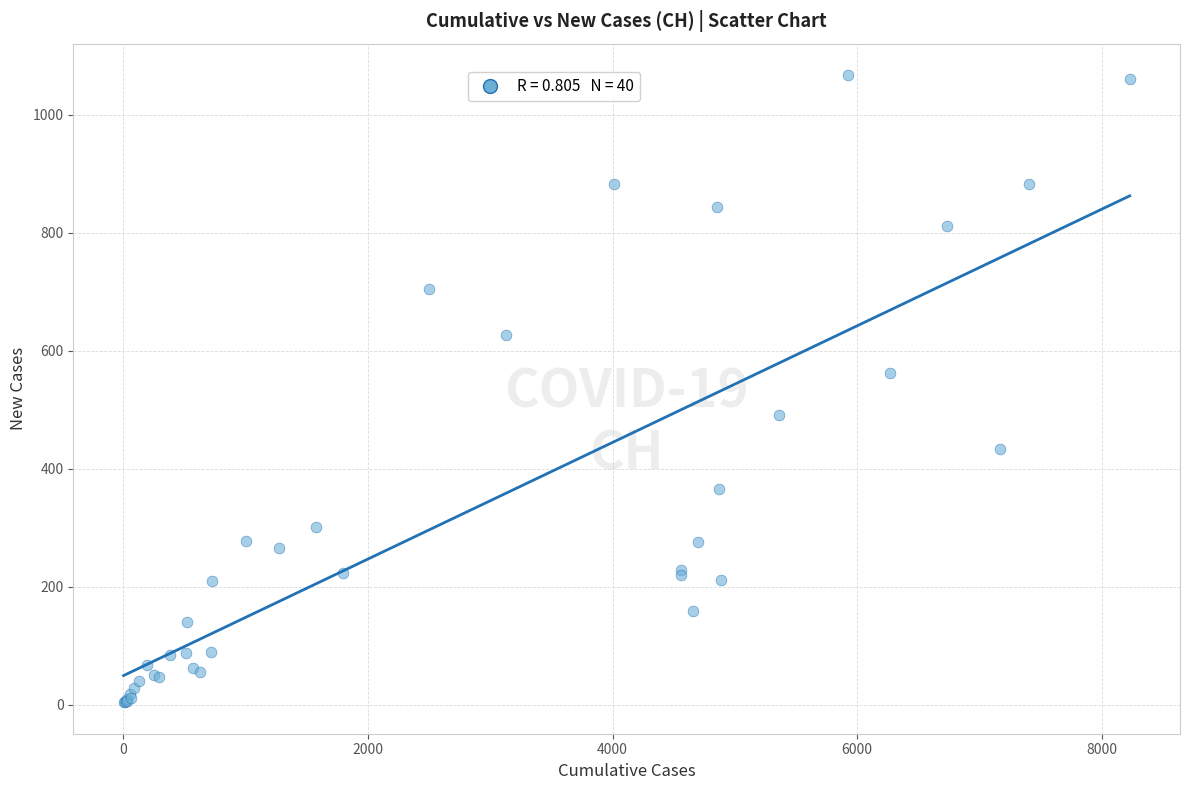

What Y value in the scatter plot is closest to 535?

562